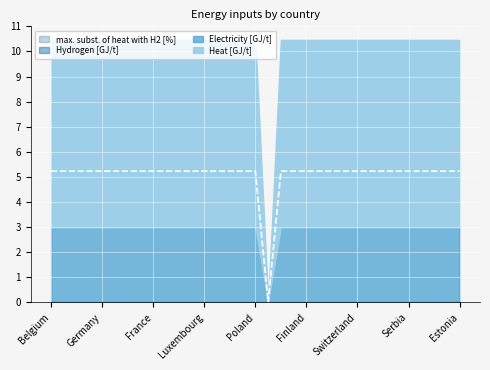

True or false: Electricity [GJ/t] and max. subst. of heat with H2 [%] intersect in this chart.

False